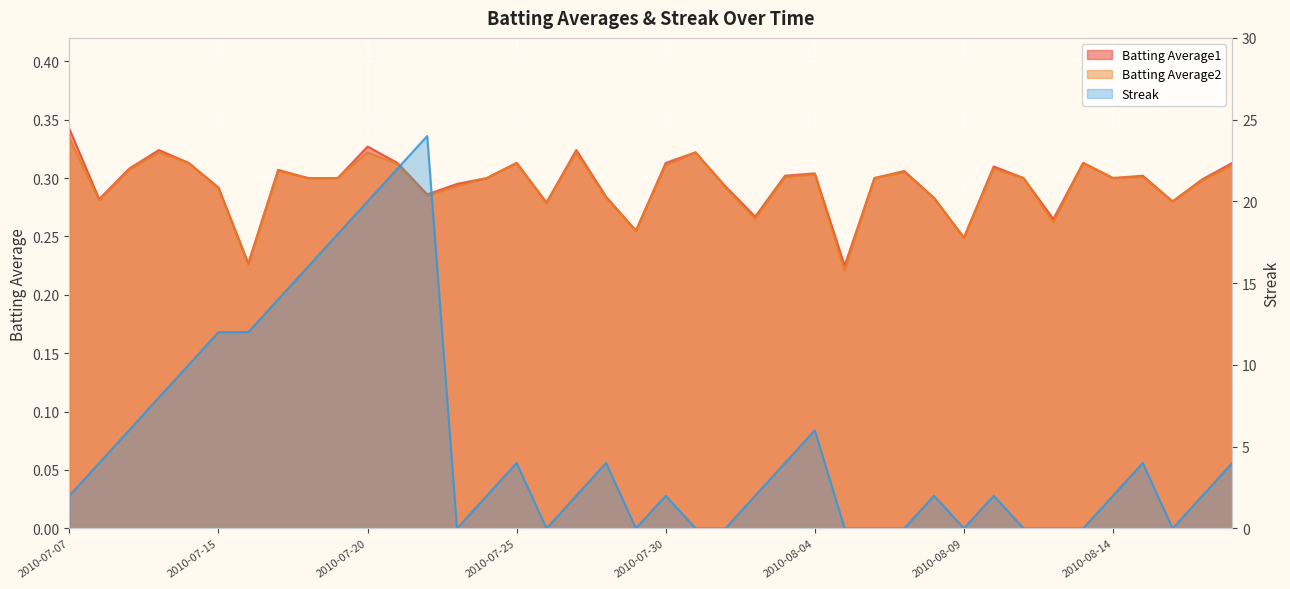

Reading left to right, list all the values displayed in this chart.

Batting Average1: 0.3	0.3	0.3	0.3	0.3	0.3	0.2	0.3	0.3	0.3	0.3	0.3	0.3	0.3	0.3	0.3	0.3	0.3	0.3	0.3	0.3	0.3	0.3	0.3	0.3	0.3	0.2	0.3	0.3	0.3	0.2	0.3	0.3	0.3	0.3	0.3	0.3	0.3	0.3	0.3
Batting Average2: 0.3	0.3	0.3	0.3	0.3	0.3	0.2	0.3	0.3	0.3	0.3	0.3	0.3	0.3	0.3	0.3	0.3	0.3	0.3	0.3	0.3	0.3	0.3	0.3	0.3	0.3	0.2	0.3	0.3	0.3	0.2	0.3	0.3	0.3	0.3	0.3	0.3	0.3	0.3	0.3
Streak: 2.0	4.0	6.0	8.0	10.0	12.0	12.0	14.0	16.0	18.0	20.0	22.0	24.0	0.0	2.0	4.0	0.0	2.0	4.0	0.0	2.0	0.0	0.0	2.0	4.0	6.0	0.0	0.0	0.0	2.0	0.0	2.0	0.0	0.0	0.0	2.0	4.0	0.0	2.0	4.0